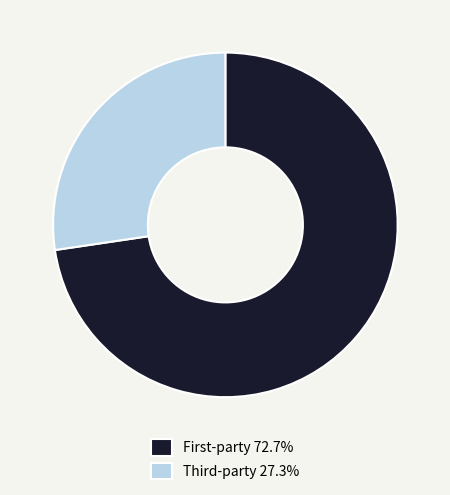

Which category accounts for the majority?

First-party